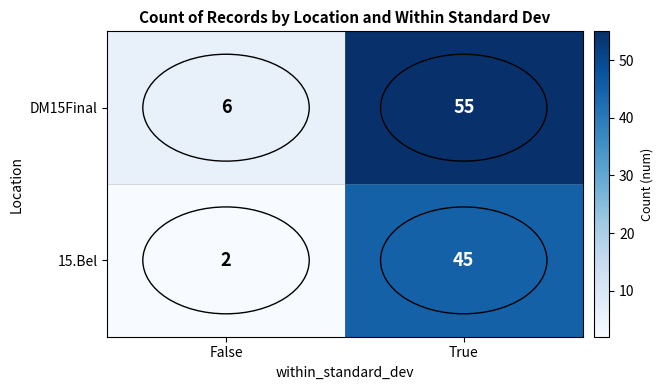

What is the sum of the 15.Bel values at True and False?

47